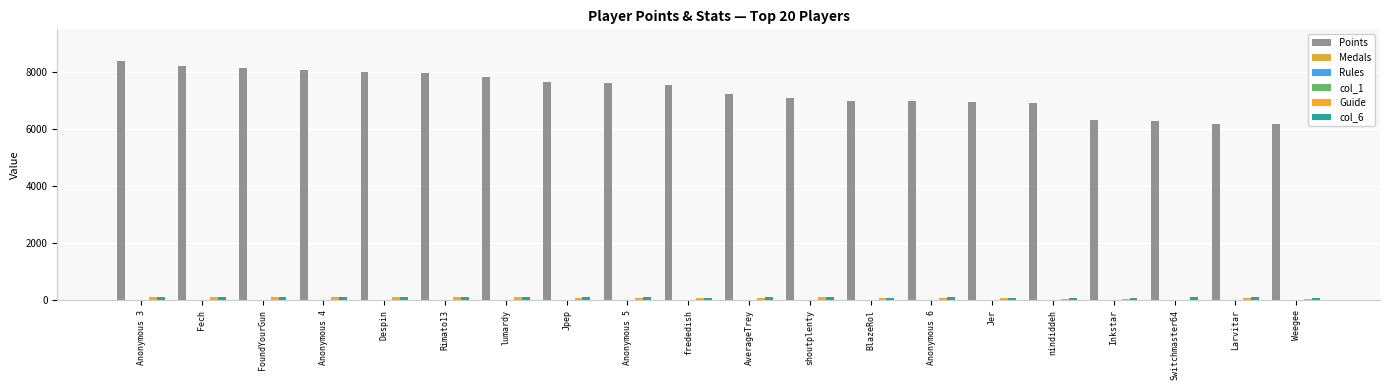

What is the maximum value shown in the chart?

8407